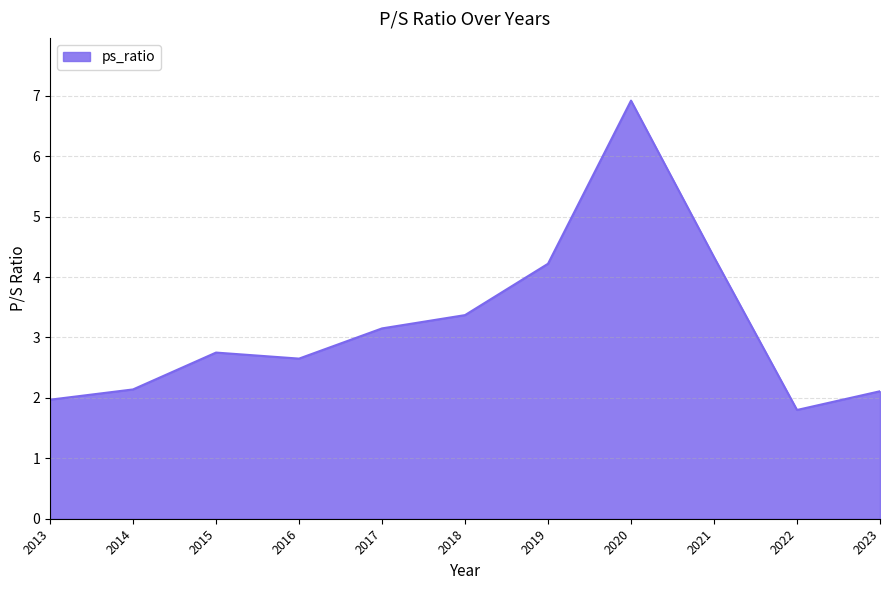

Approximately how many times larger is the value at 2021 compared to 2014?

2.0